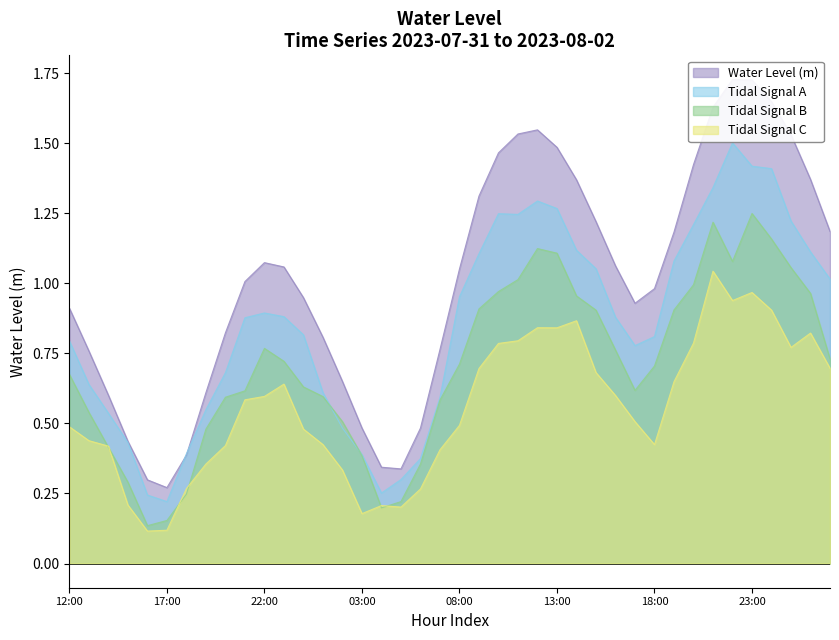

True or false: Tidal Signal C and Tidal Signal A cross at least once.

False